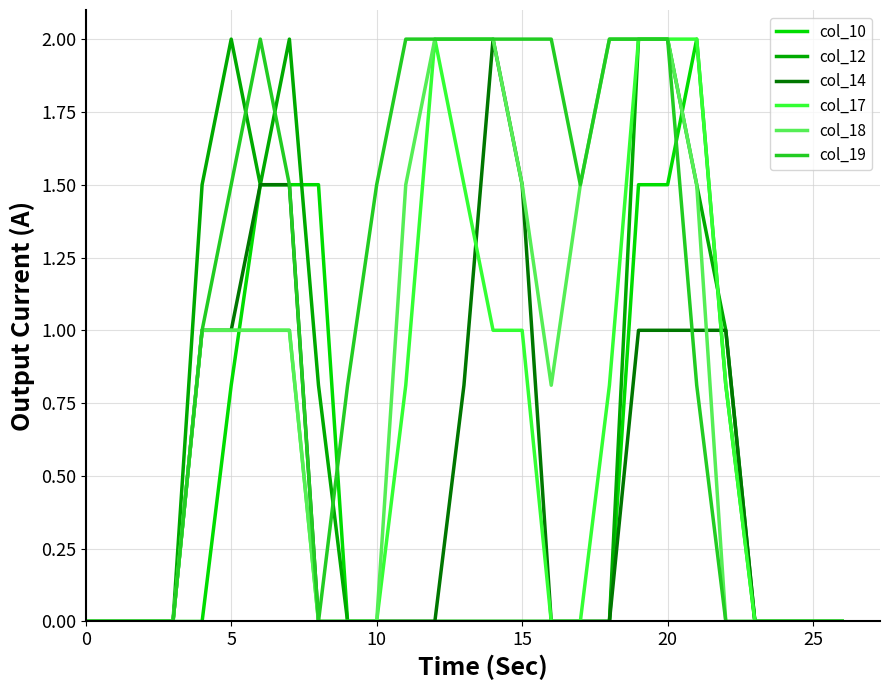

How many lines are shown in the chart?

6